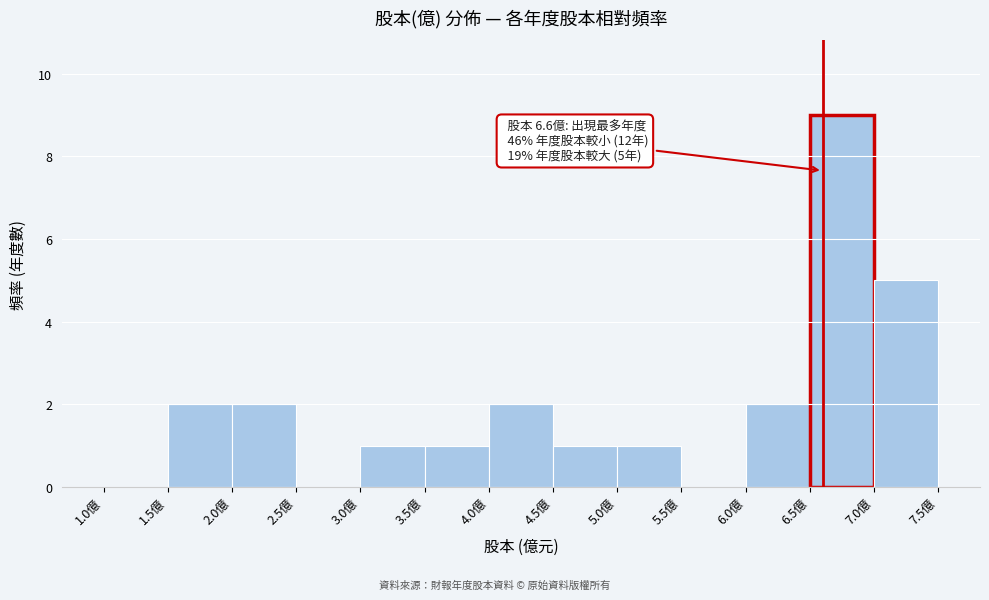

Over which range of the x-axis is the bar tallest?

6.5 to 7.0